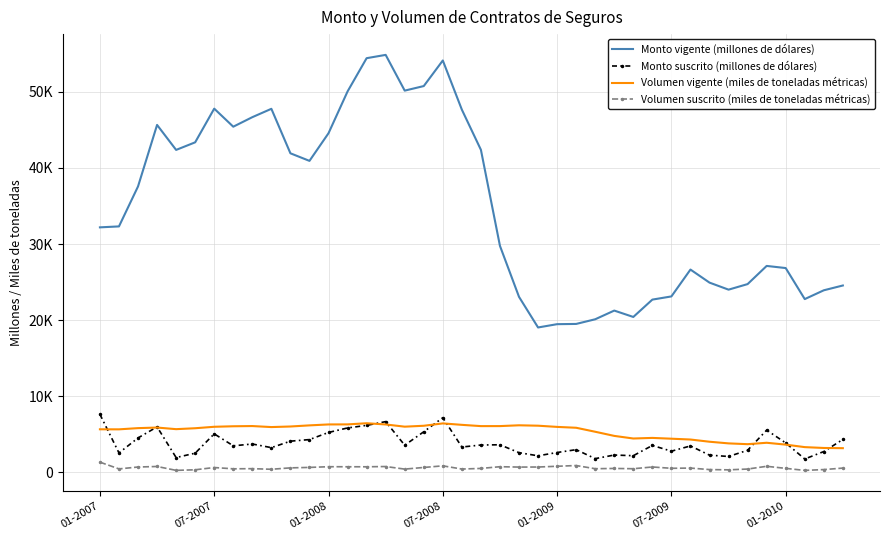

What are all the series names shown in the legend?

Monto vigente (millones de dólares), Monto suscrito (millones de dólares), Volumen vigente (miles de toneladas métricas), Volumen suscrito (miles de toneladas métricas)